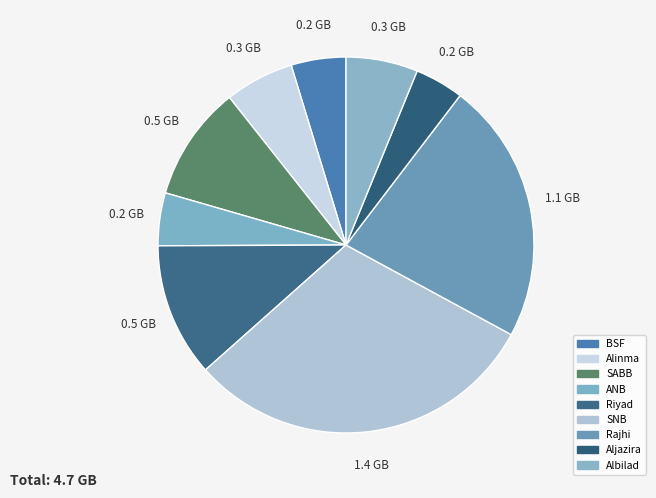

Count the number of slices in the pie.

9